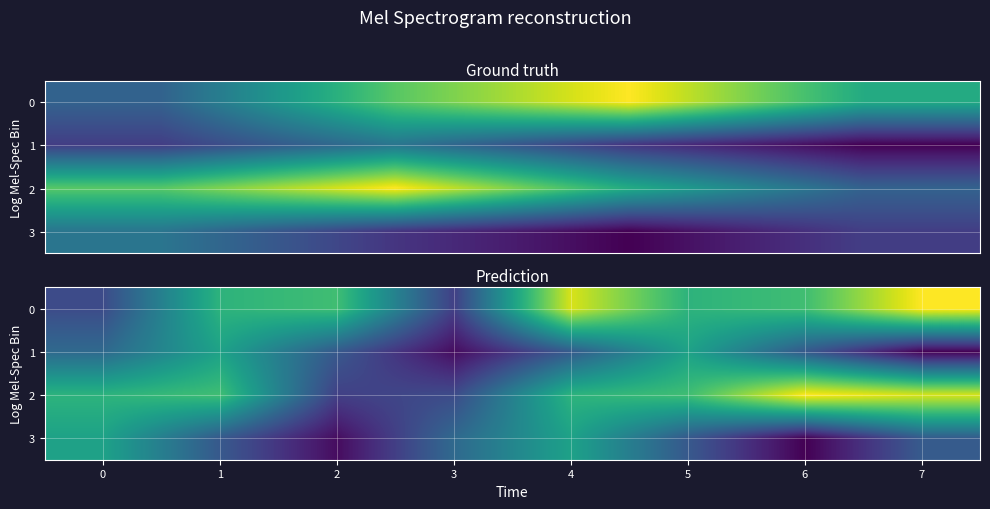

What is the difference between the highest and lowest values at 5?

147.7